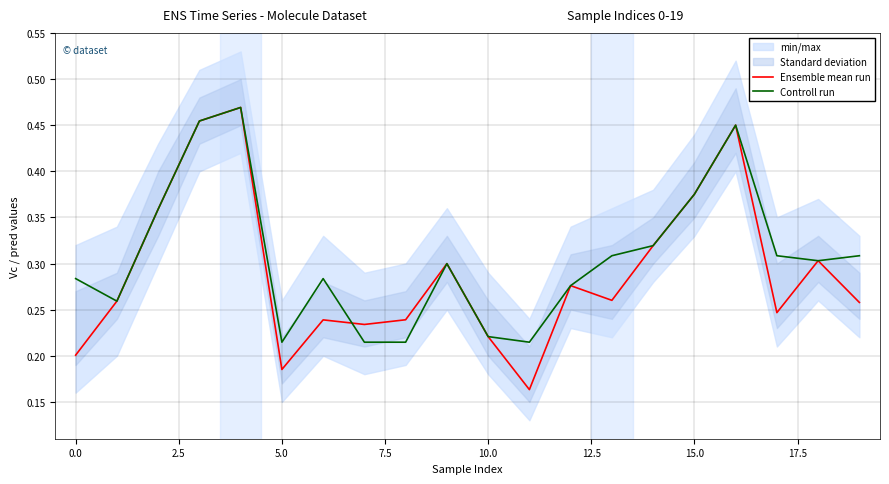

At how many categories does at least one series exceed 0?

20